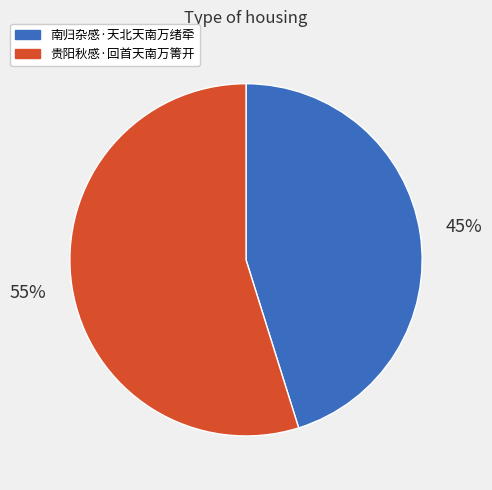

Does 南归杂感·天北天南万绪牵 account for over 50% of the chart?

No